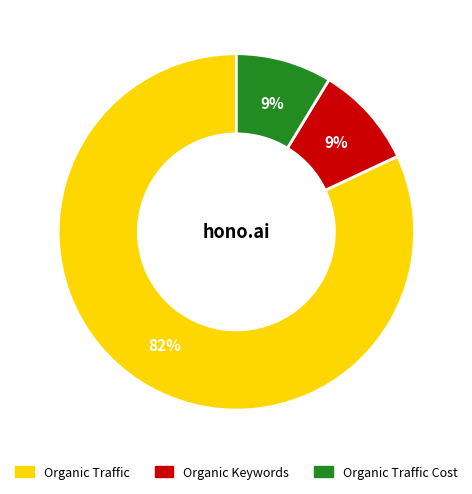

Does any single category account for the majority?

Yes